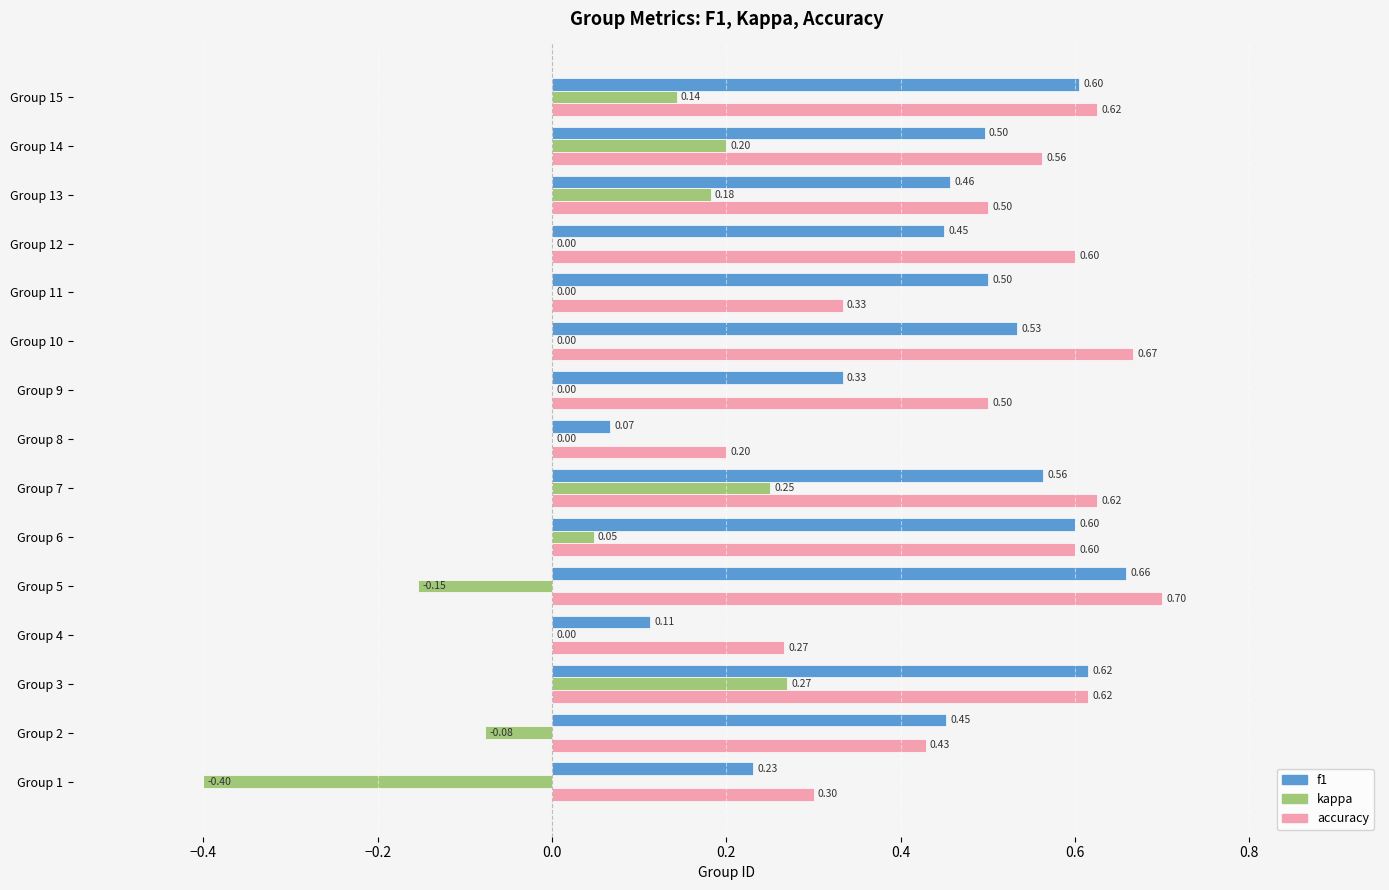

At which category is the sum across all series the highest?

Group 3